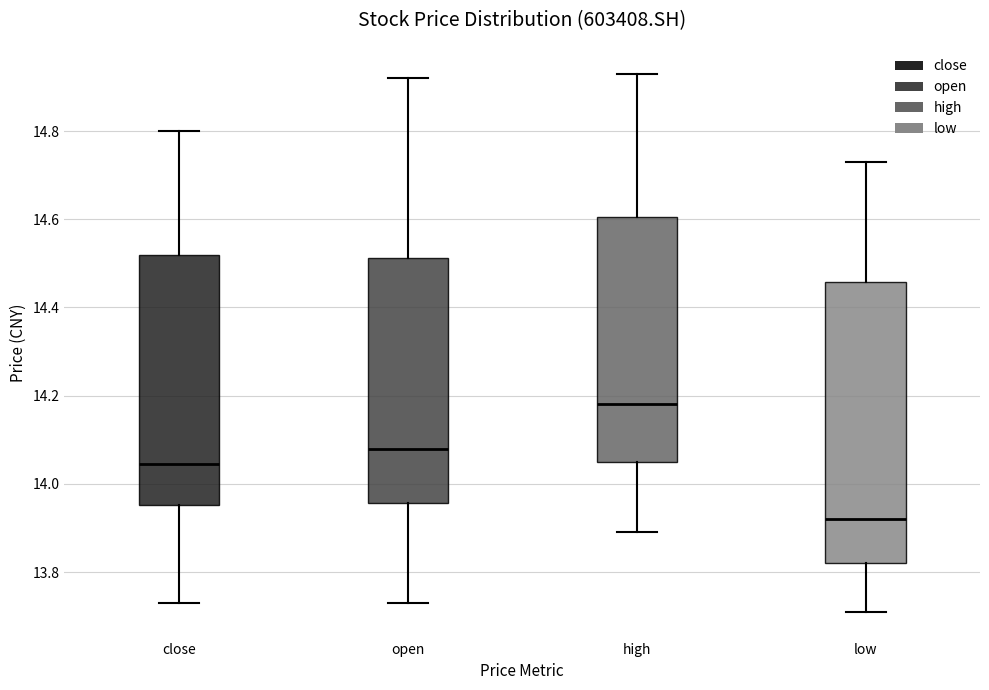

Reading left to right, transcribe this box plot: for each box, give where its median line is, the range the box spans, and where its two whiskers end, as read against the y-axis. The values are not printed on the chart, so give them approximately, as read against the axis.

close: median 14.04, box 13.96 to 14.52, whiskers 13.74 to 14.80
open: median 14.08, box 13.96 to 14.52, whiskers 13.74 to 14.92
high: median 14.18, box 14.06 to 14.60, whiskers 13.90 to 14.94
low: median 13.92, box 13.82 to 14.46, whiskers 13.72 to 14.74